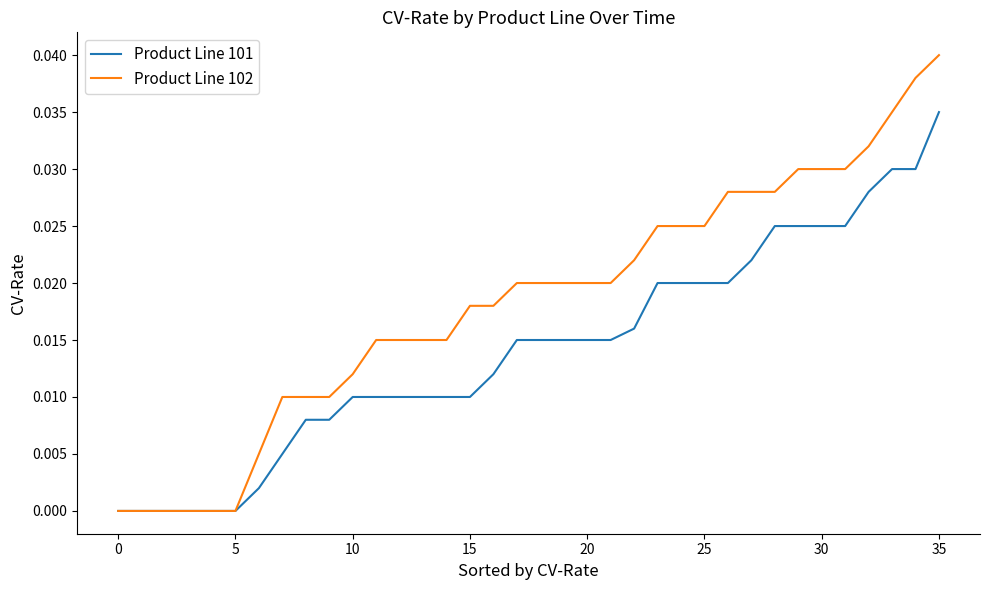

Which series has the largest range (max minus min)?

Product Line 102